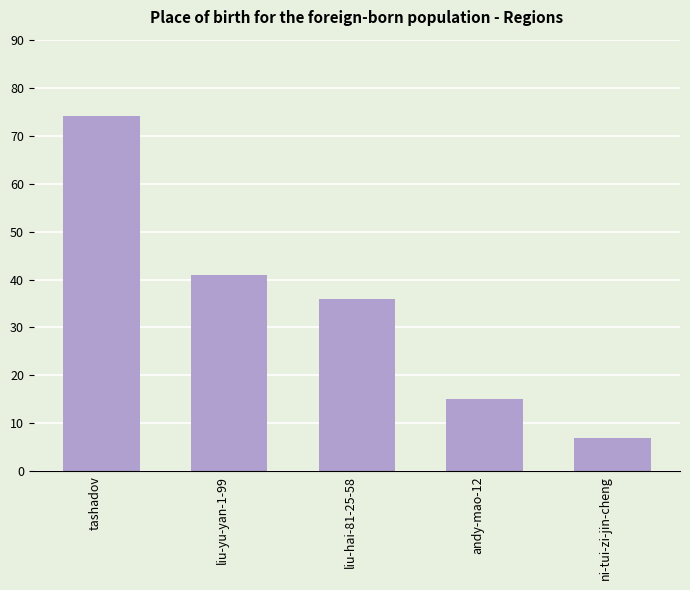

Does the chart contain any negative values?

No